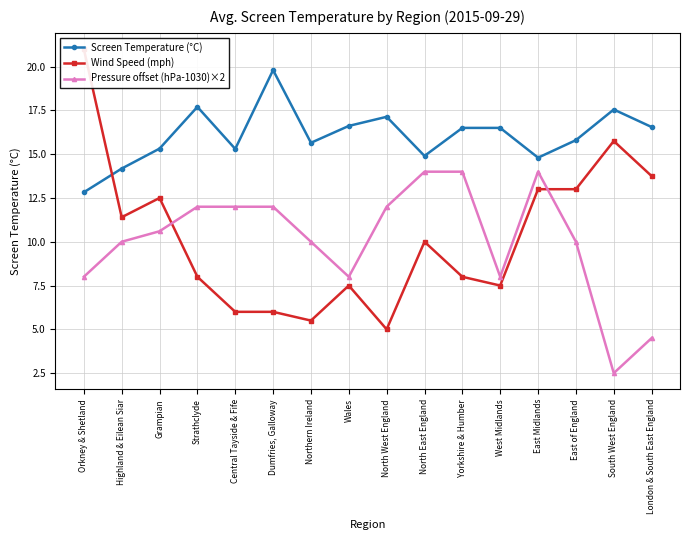

Rank the series at Highland & Eilean Siar from lowest to highest value.

Pressure offset (hPa-1030)×2, Wind Speed (mph), Screen Temperature (°C)